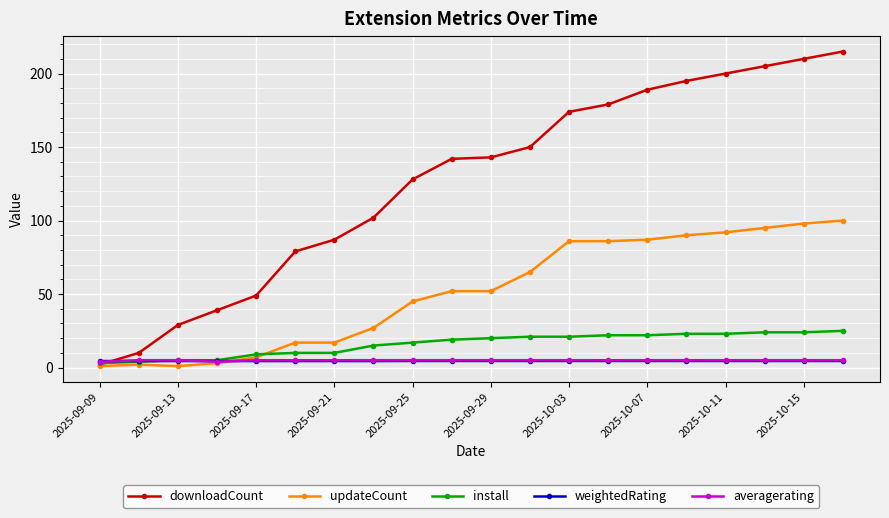

What is the value of the weightedRating point at the 13th from the left?

4.5